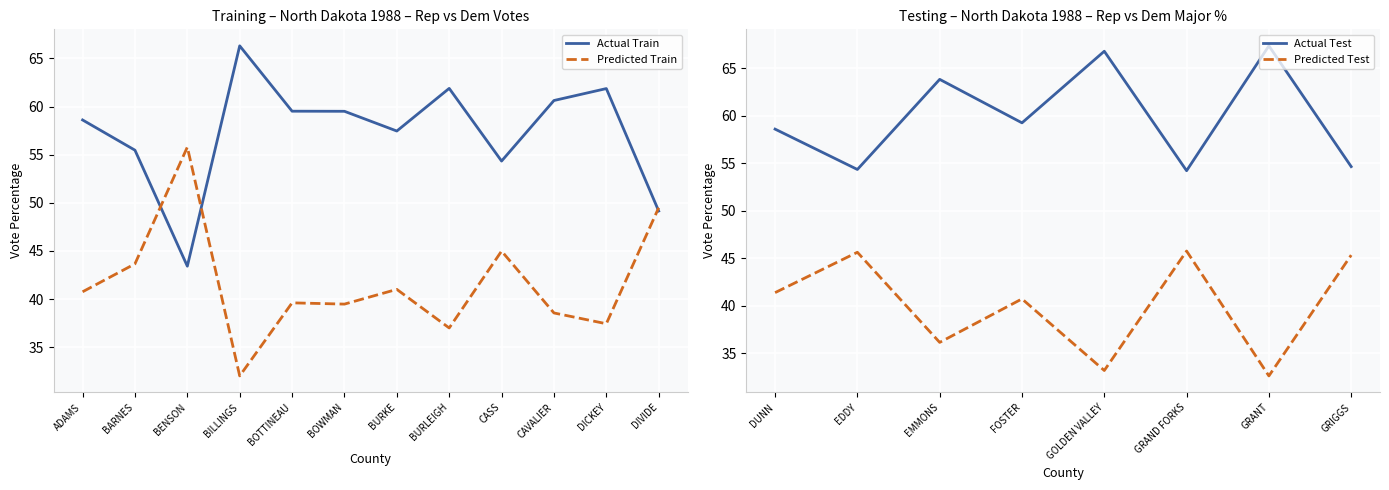

What is the difference between the Rep Vote % (Actual) values at BURKE and GRIGGS?

3.4